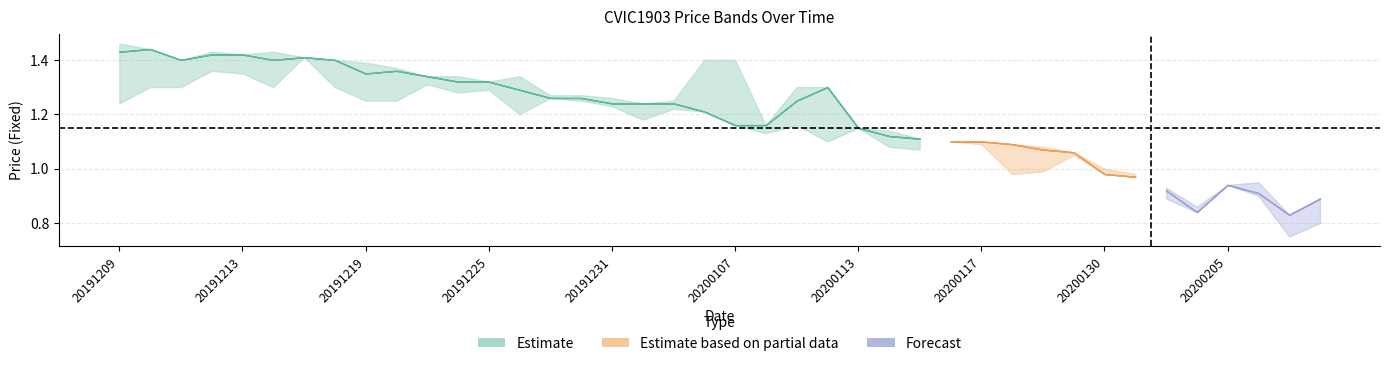

How many categories are shown in the chart?

40